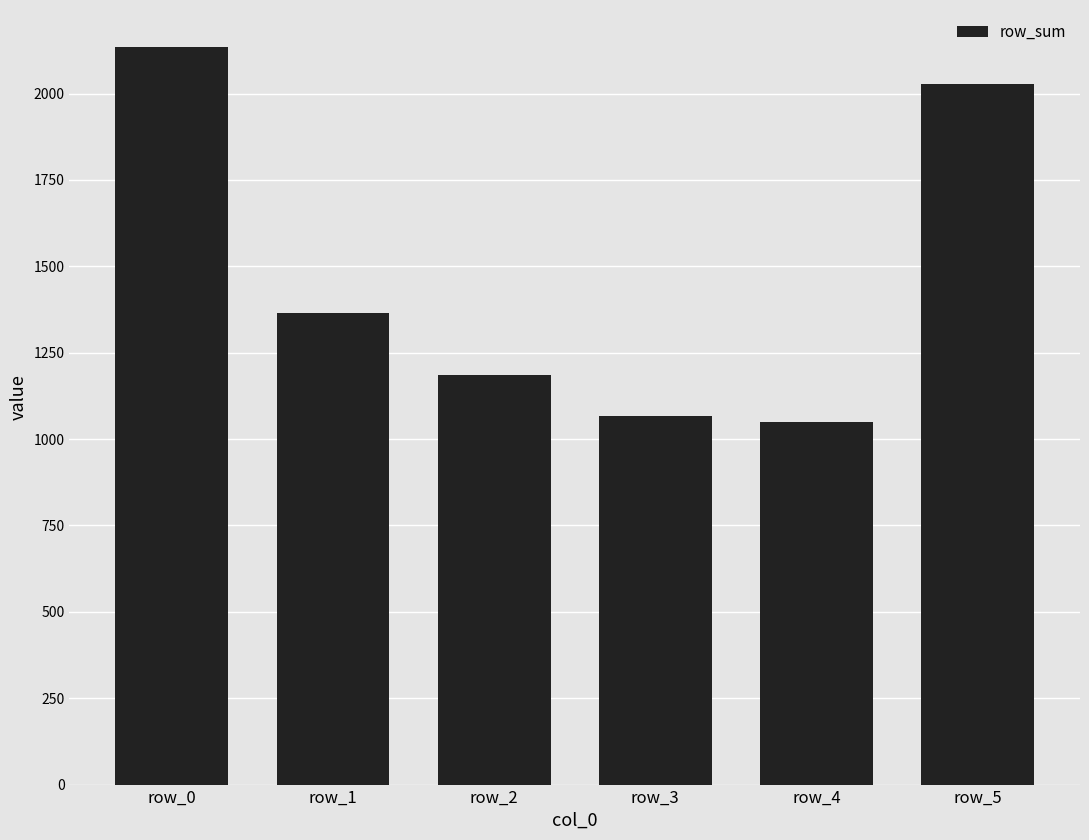

What is the ratio of the value at row_4 to the value at row_1?

0.8